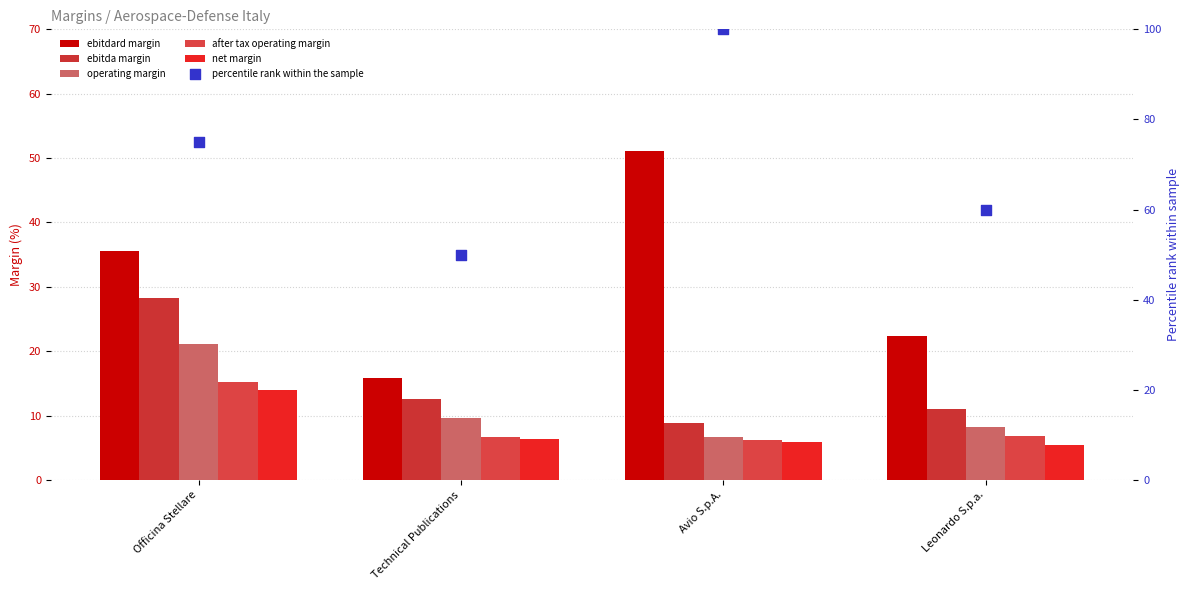

Is the value of ebitdard margin at Avio S.p.A. greater than the value of ebitda margin at Officina Stellare?

Yes